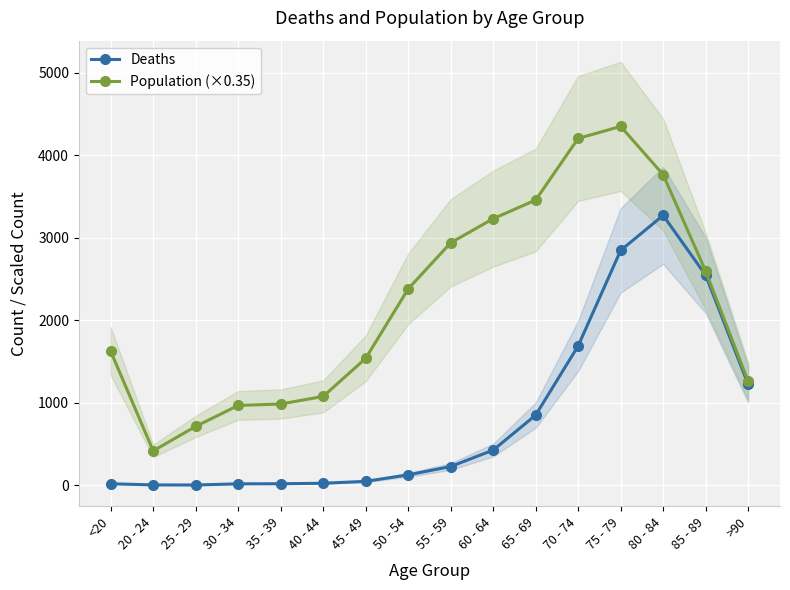

List the series in order of their peak value, lowest first.

Deaths, Population (×0.35)